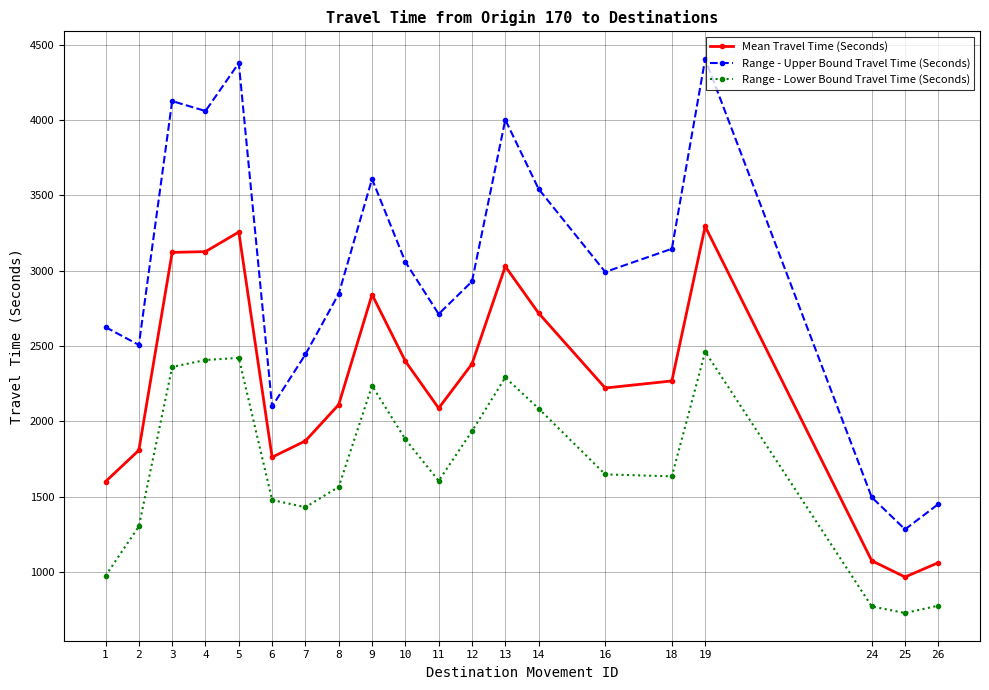

True or false: Mean Travel Time (Seconds) and Range - Upper Bound Travel Time (Seconds) intersect in this chart.

False